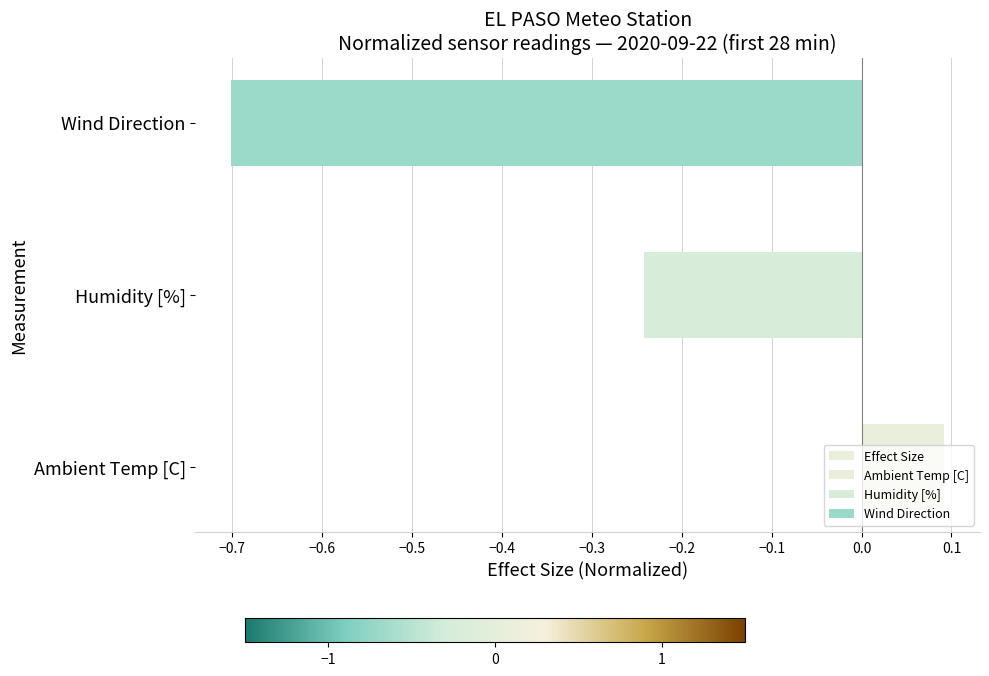

Are the bars grouped side by side (vs. stacked)?

No